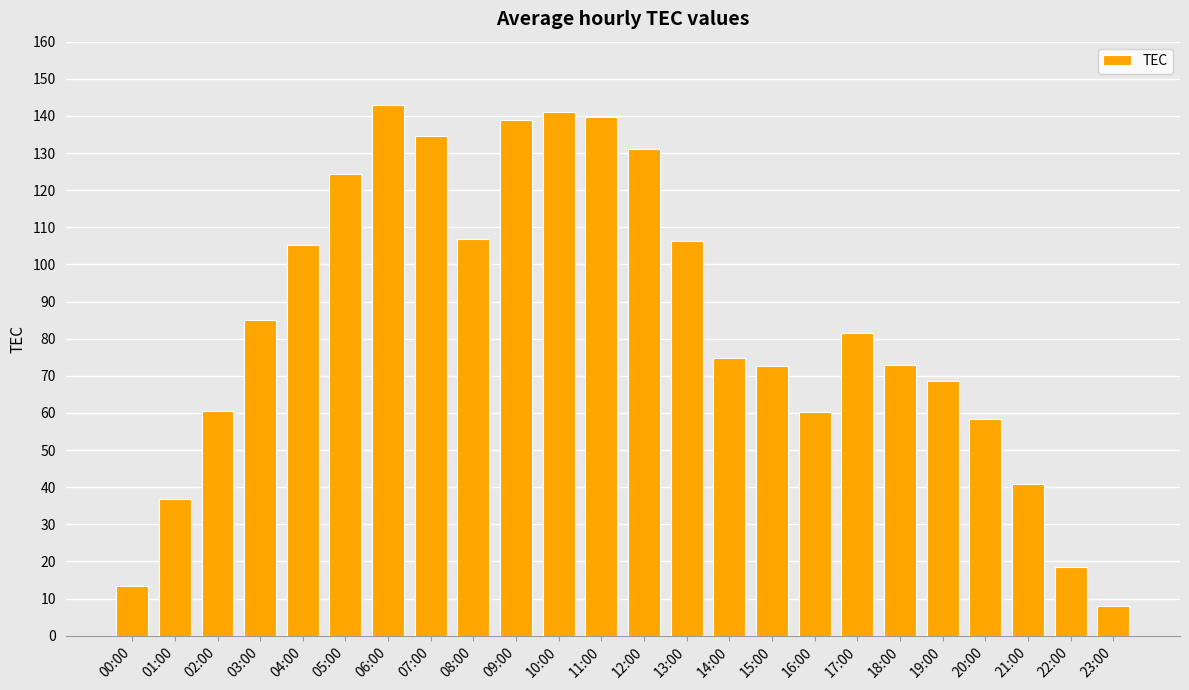

Which category has the highest value across all series?

06:00